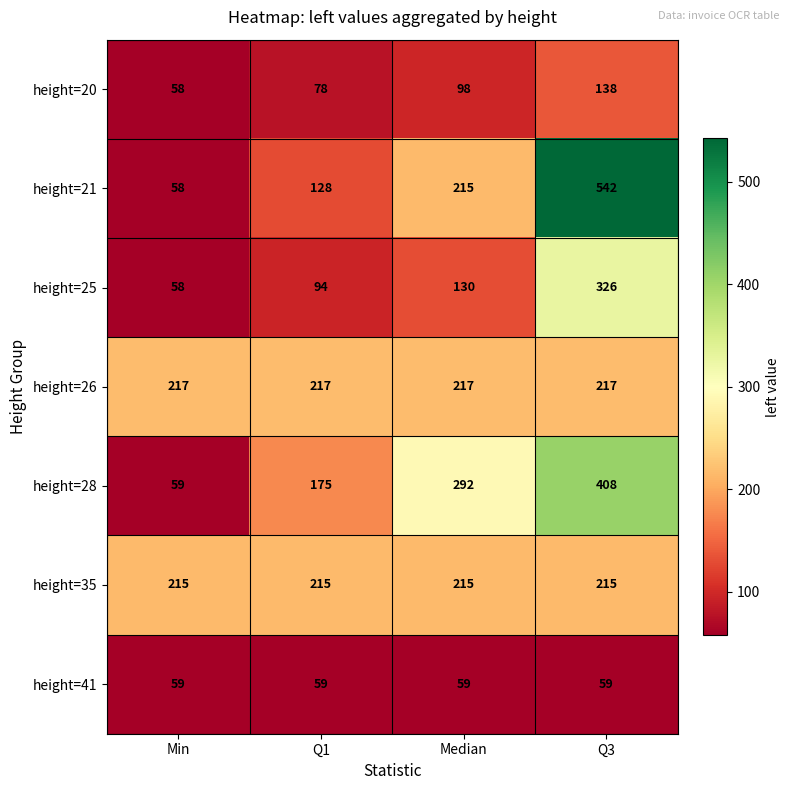

Reading right to left, extract all data points from this chart.

height=20: Q3=138	Median=98	Q1=78	Min=58
height=21: Q3=542	Median=215	Q1=128	Min=58
height=25: Q3=326	Median=130	Q1=94	Min=58
height=26: Q3=217	Median=217	Q1=217	Min=217
height=28: Q3=408	Median=292	Q1=175	Min=59
height=35: Q3=215	Median=215	Q1=215	Min=215
height=41: Q3=59	Median=59	Q1=59	Min=59